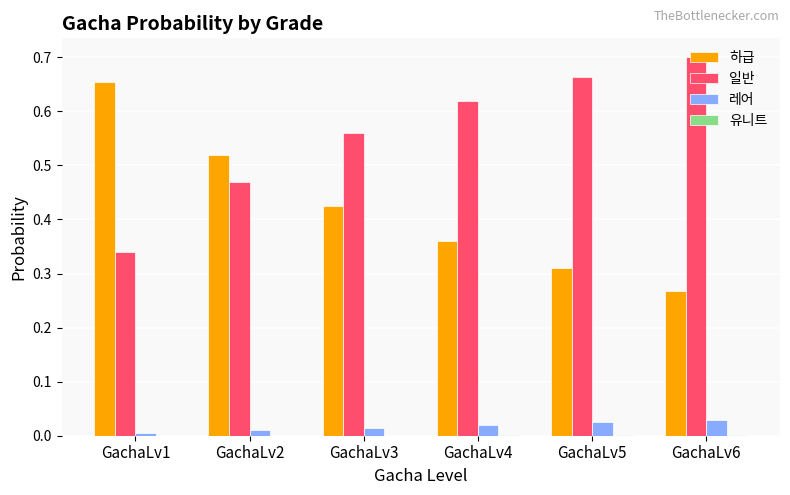

Rank the categories by 일반 value from lowest to highest.

GachaLv1, GachaLv2, GachaLv3, GachaLv4, GachaLv5, GachaLv6